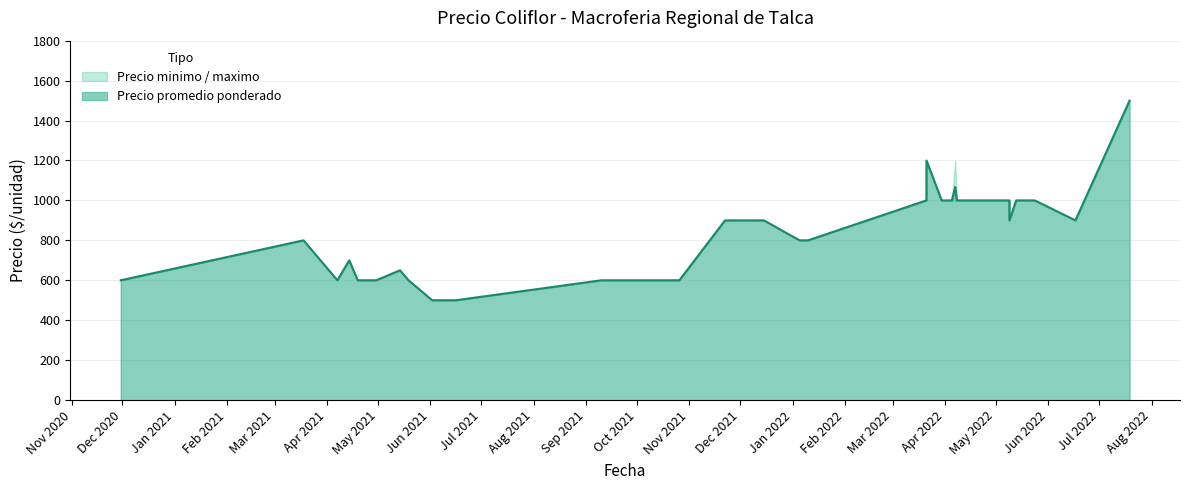

Does the chart display data point markers on the line(s)?

No